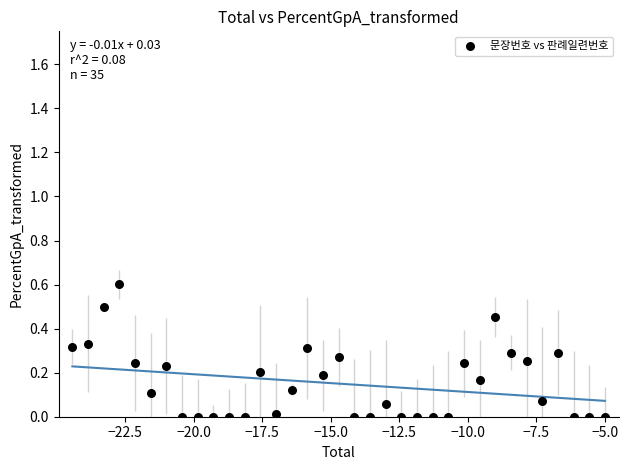

What is the range of X values (max minus min)?

19.4